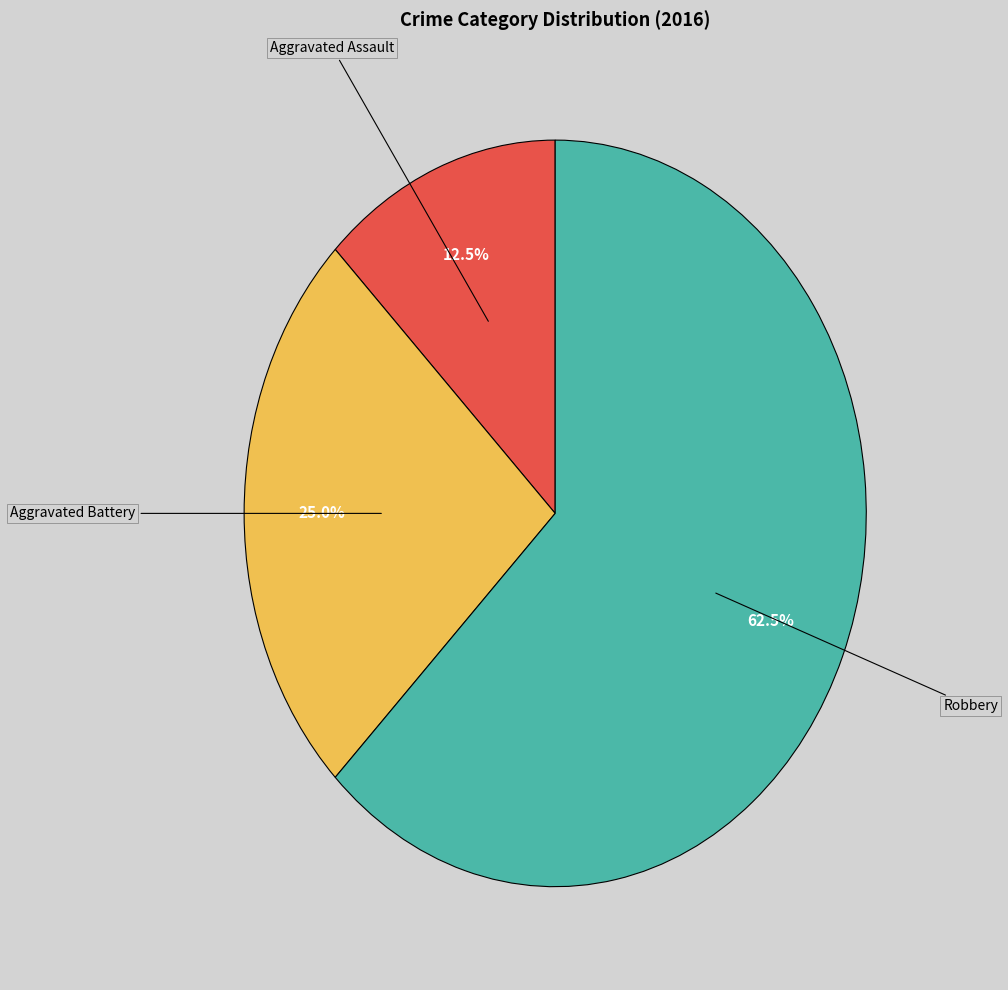

Is there any slice that represents more than half of the pie?

Yes